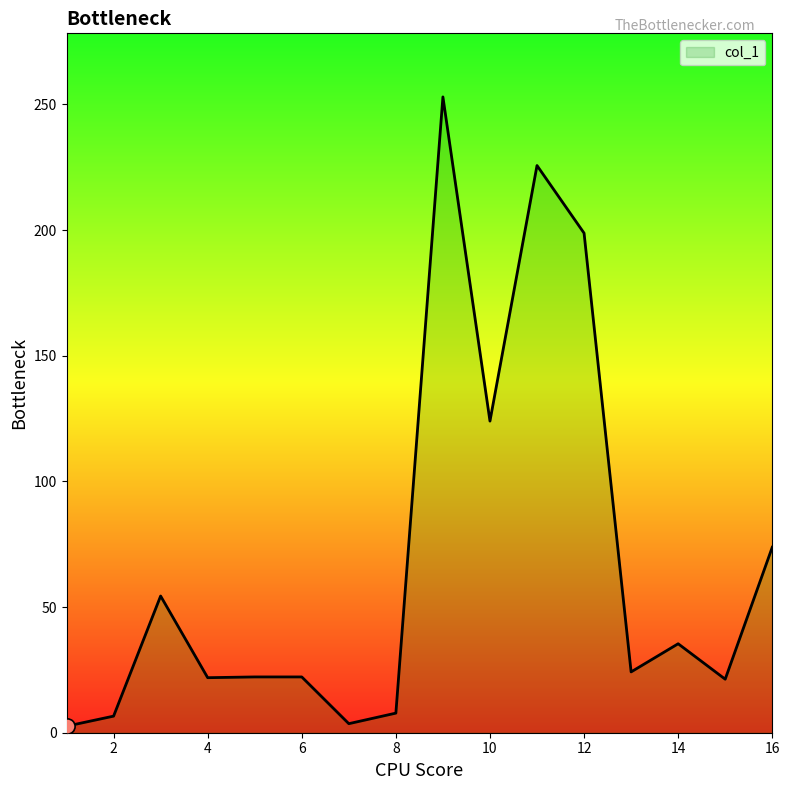

What is the maximum value shown in the chart?

253.0